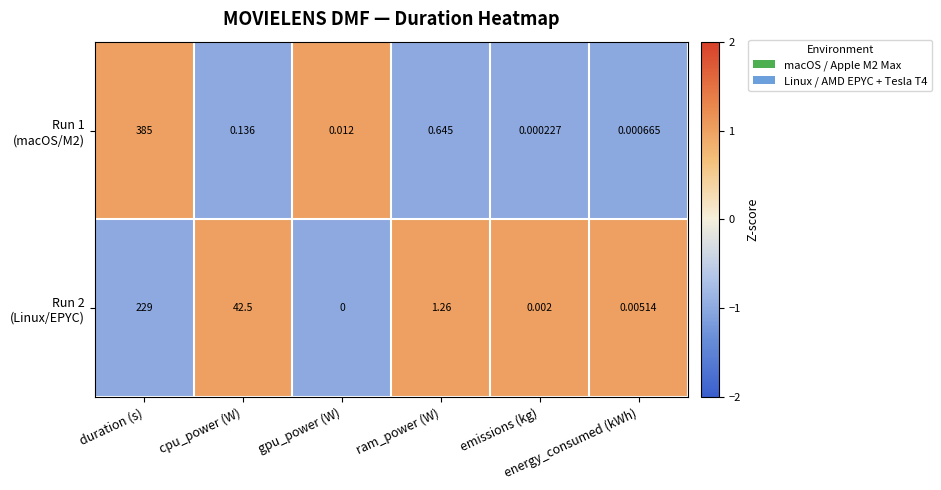

How many categories are shown in the chart?

6